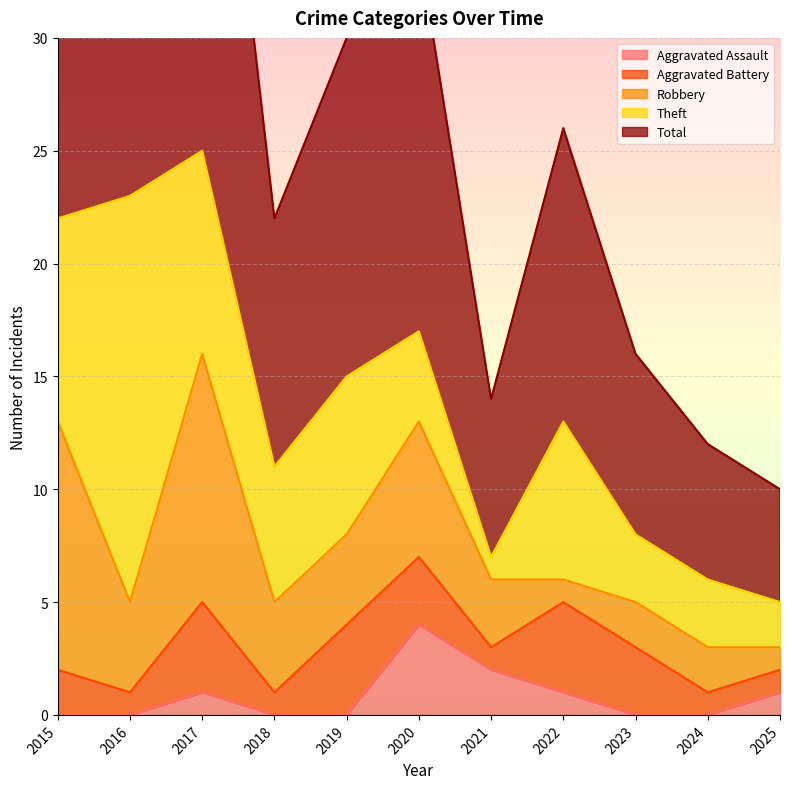

Is the value of Total at 2018 greater than the value of Robbery at 2023?

Yes